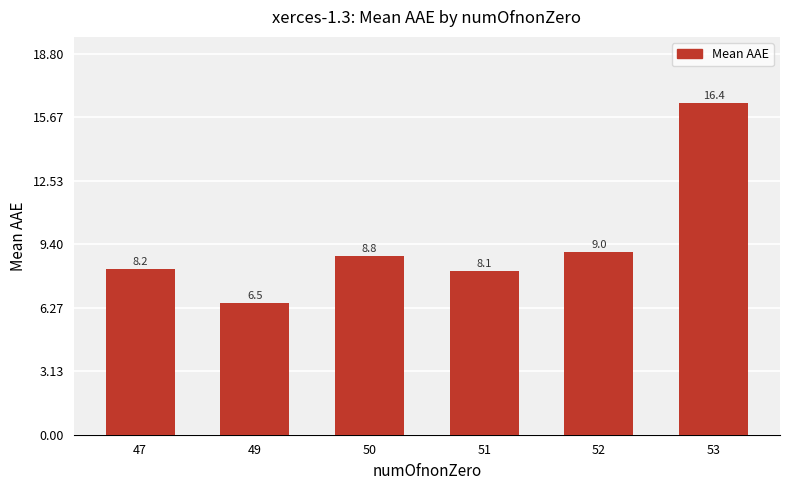

What is the sum of all values?

57.0